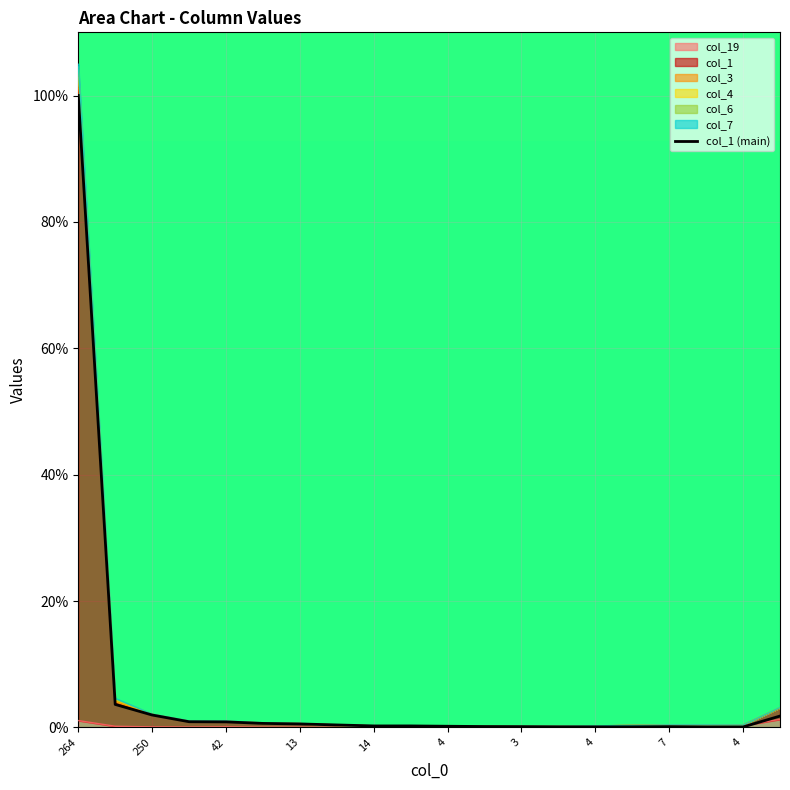

What is the smallest value displayed?

0.1